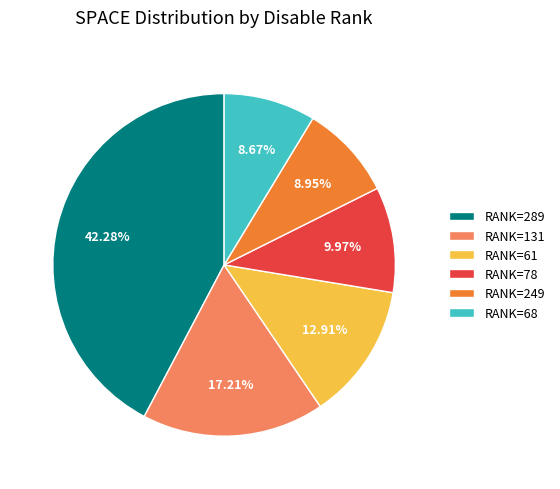

What is the ratio of the value at RANK=61 to the value at RANK=78?

1.3